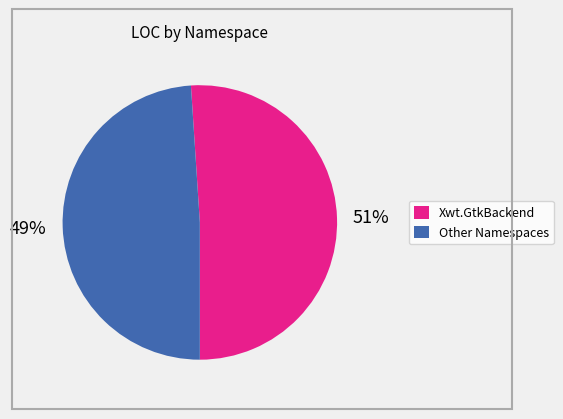

To the nearest percent, what is the average slice percentage?

50%